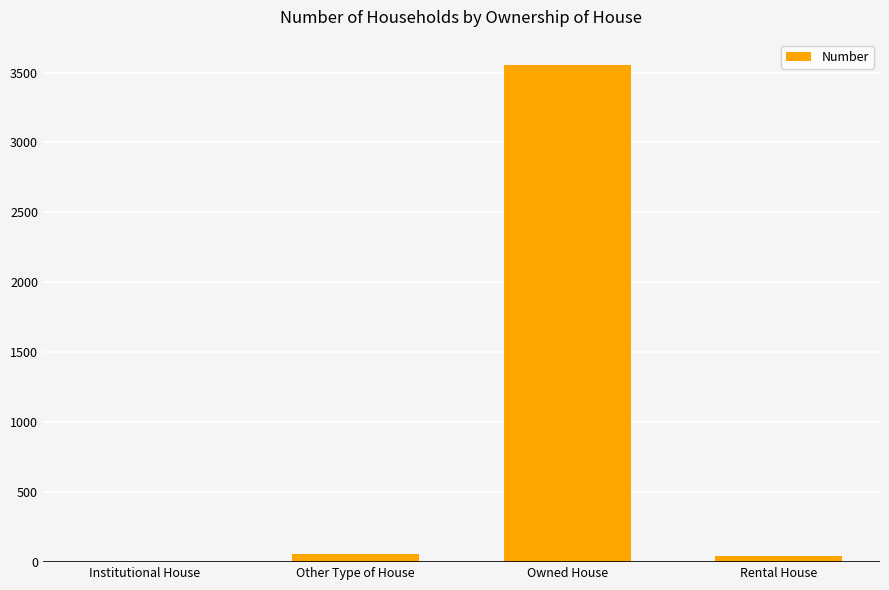

What is the sum of all values?

3661